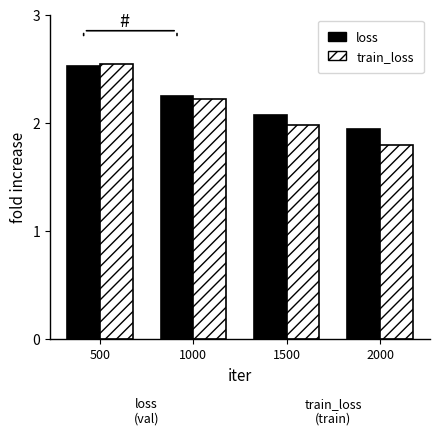

List the labels in order of train_loss value, largest first.

500, 1000, 1500, 2000